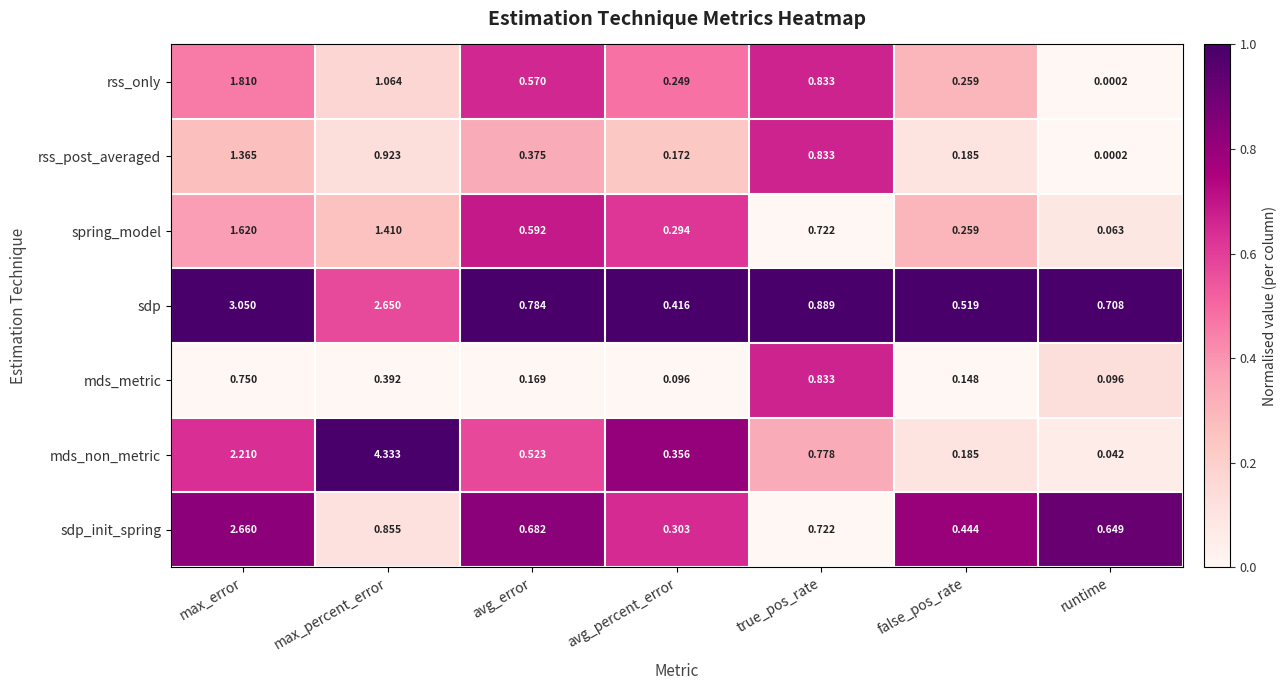

At which category is the sum across all series the highest?

max_error